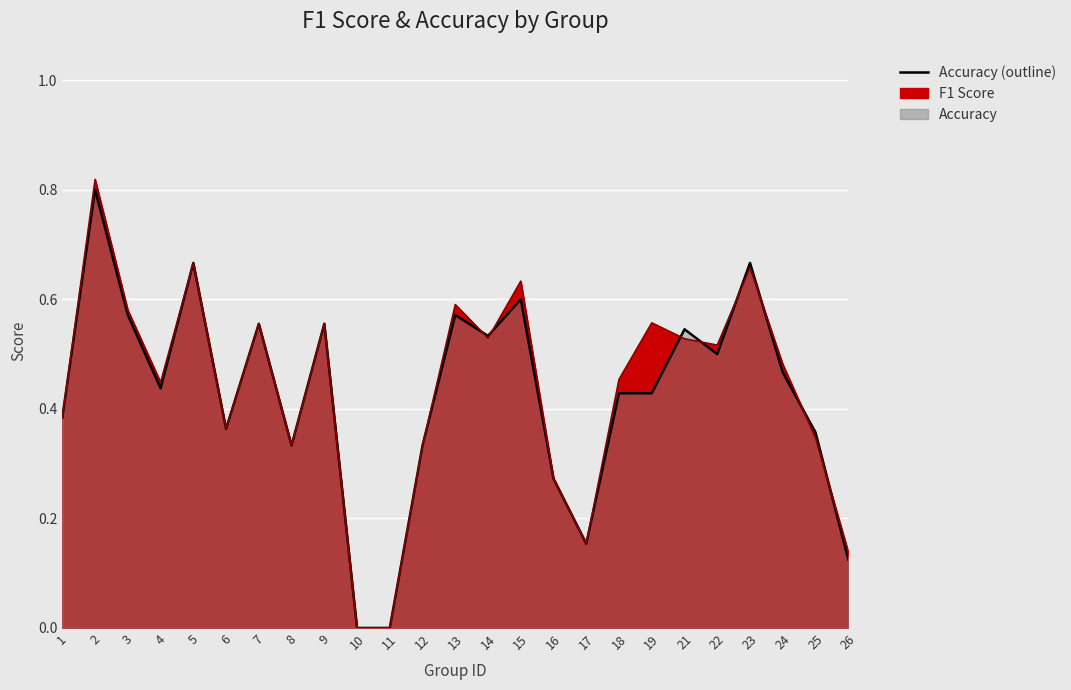

Reading left to right, list all the values displayed in this chart.

f1: 1=0.4	2=0.8	3=0.6	4=0.4	5=0.7	6=0.4	7=0.6	8=0.3	9=0.6	10=0.0	11=0.0	12=0.3	13=0.6	14=0.5	15=0.6	16=0.3	17=0.2	18=0.5	19=0.6	21=0.5	22=0.5	23=0.7	24=0.5	25=0.3	26=0.1
accuracy: 1=0.4	2=0.8	3=0.6	4=0.4	5=0.7	6=0.4	7=0.6	8=0.3	9=0.6	10=0.0	11=0.0	12=0.3	13=0.6	14=0.5	15=0.6	16=0.3	17=0.2	18=0.4	19=0.4	21=0.5	22=0.5	23=0.7	24=0.5	25=0.4	26=0.1